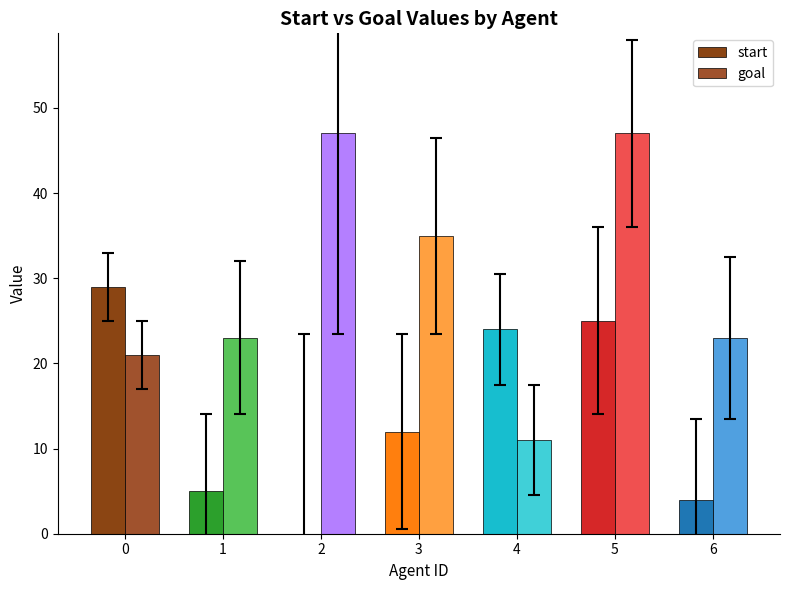

Between 6 and 1, which is larger?

1